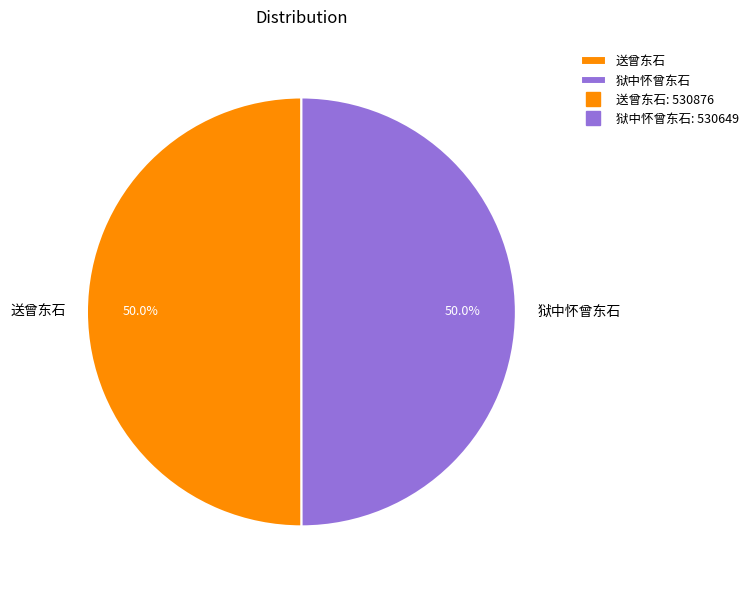

What is the total percentage of 送曾东石 and 狱中怀曾东石?

100.0%